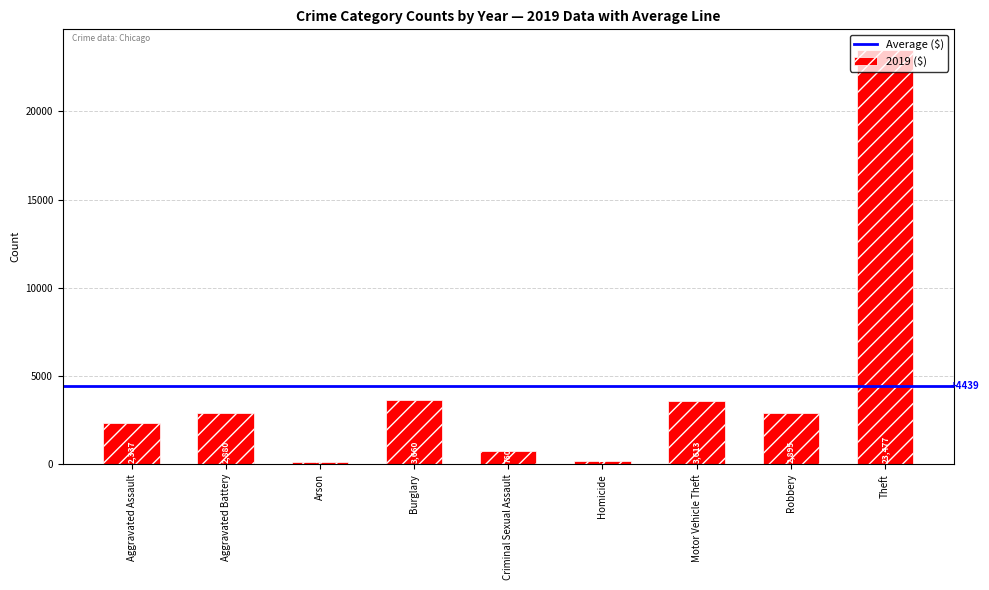

Which has a higher value, Robbery or Criminal Sexual Assault?

Robbery